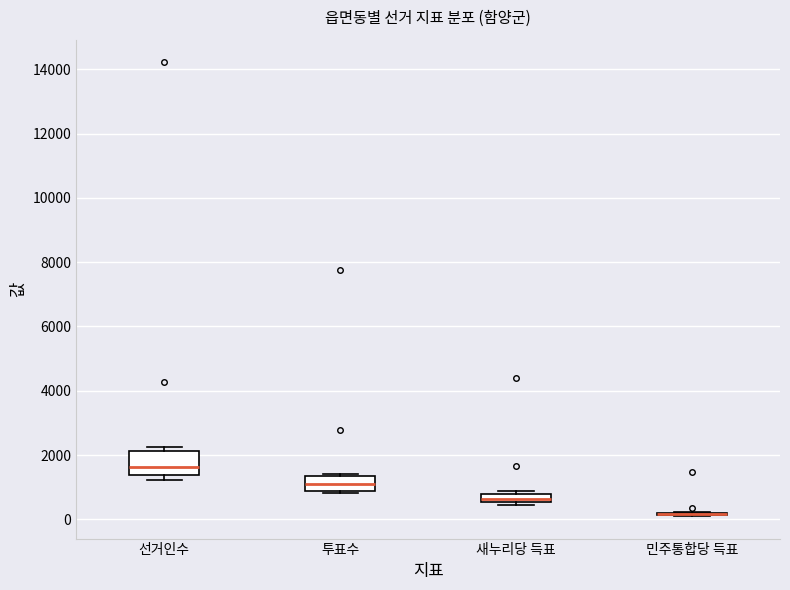

Where is the upper edge of the box for 선거인수 on the y-axis? The values are not printed on the chart, so give them approximately, as read against the axis.

2200